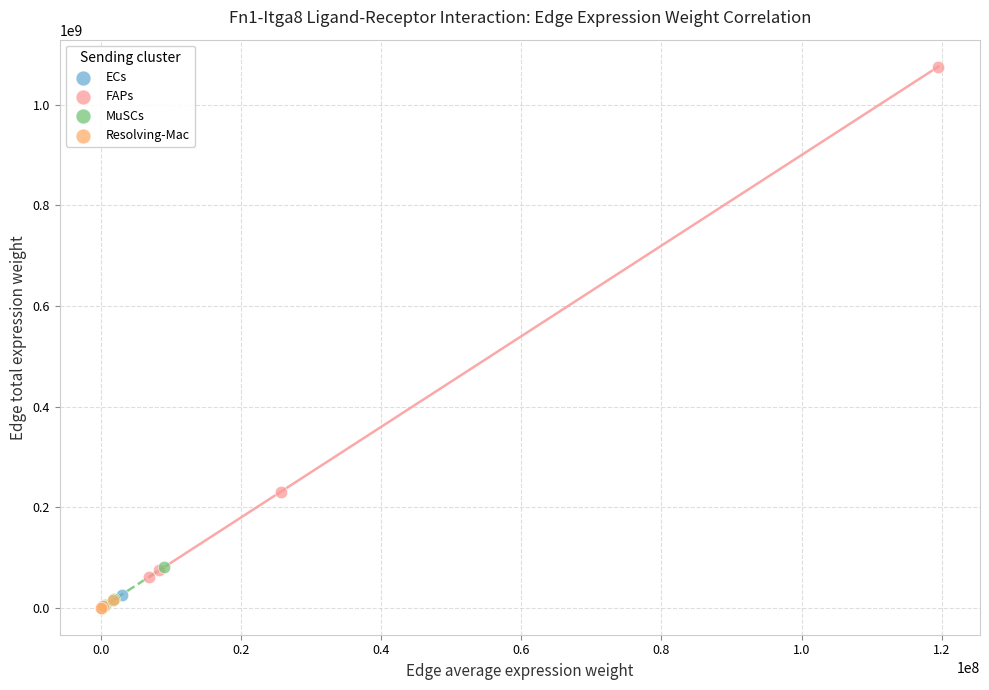

Which series has the widest spread of Y values?

FAPs